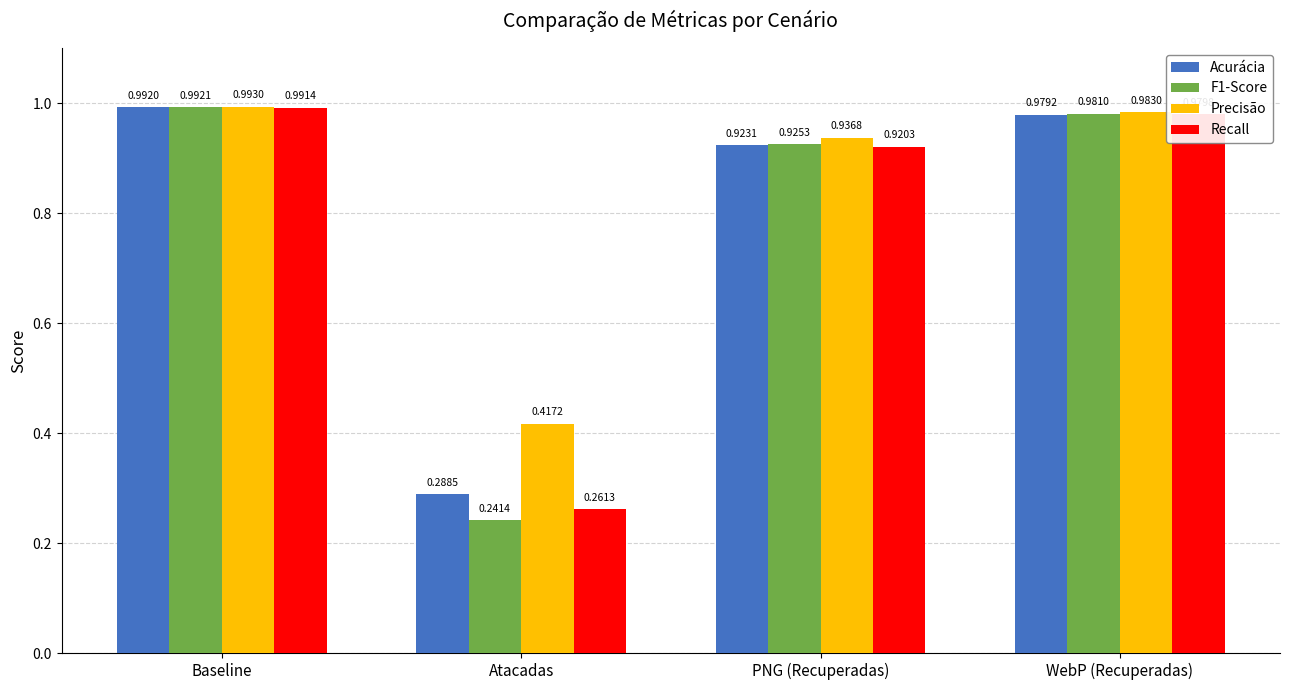

Rank the series by their maximum value, from highest to lowest.

Precisão, F1-Score, Acurácia, Recall